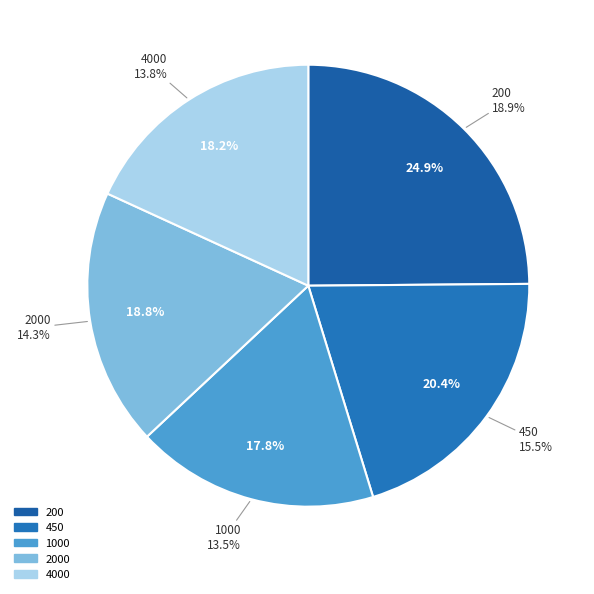

True or false: 200 accounts for 11% of the total.

False